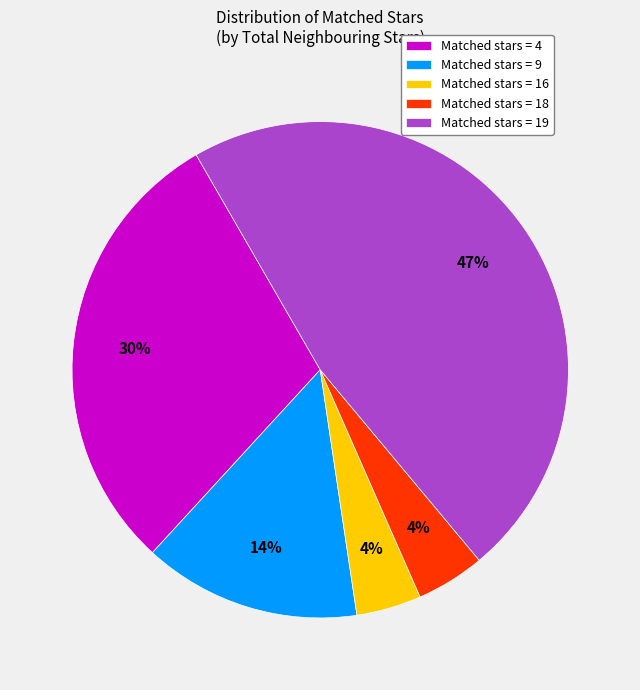

What is the ratio of the value at Matched stars = 4 to the value at Matched stars = 19?

0.6